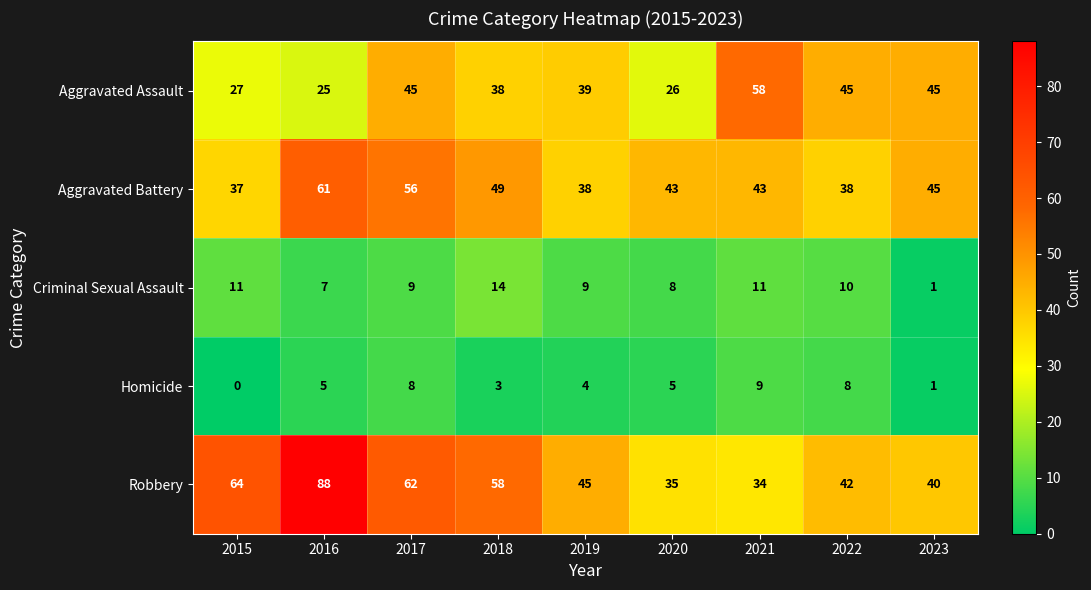

What is the difference between the second highest and second lowest values in the Aggravated Battery series?

18